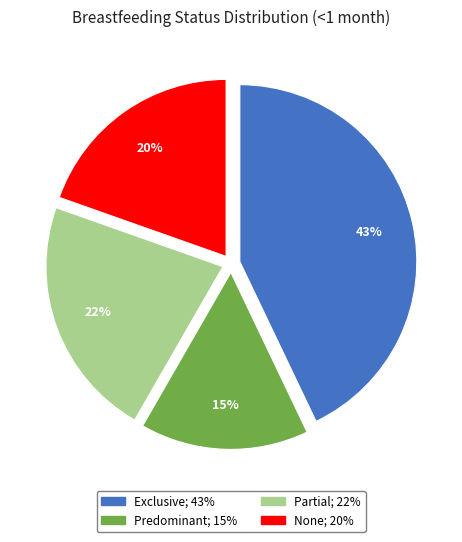

How many slices are in this pie chart?

4